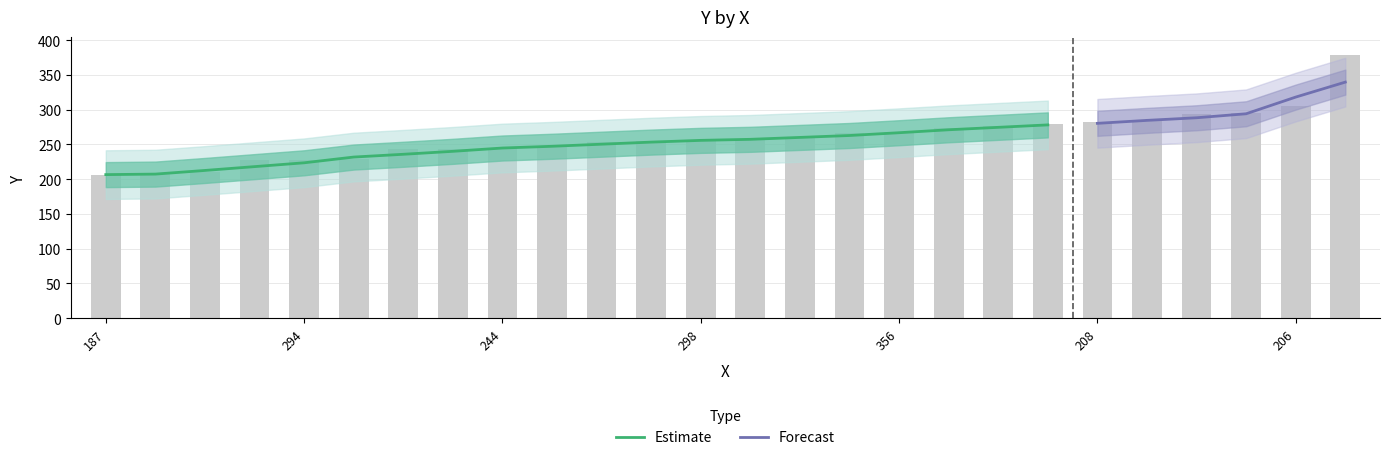

Rank the categories by value from lowest to highest.

187, 326, 204, 325, 294, 205, 295, 296, 244, 353, 246, 233, 298, 159, 326, 286, 356, 285, 288, 307, 208, 307, 177, 183, 206, 220